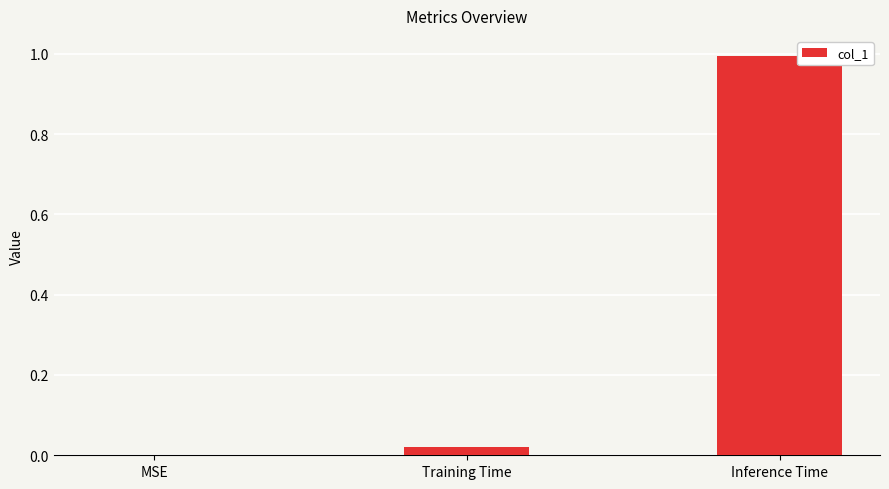

What is the sum of all values?

1.0